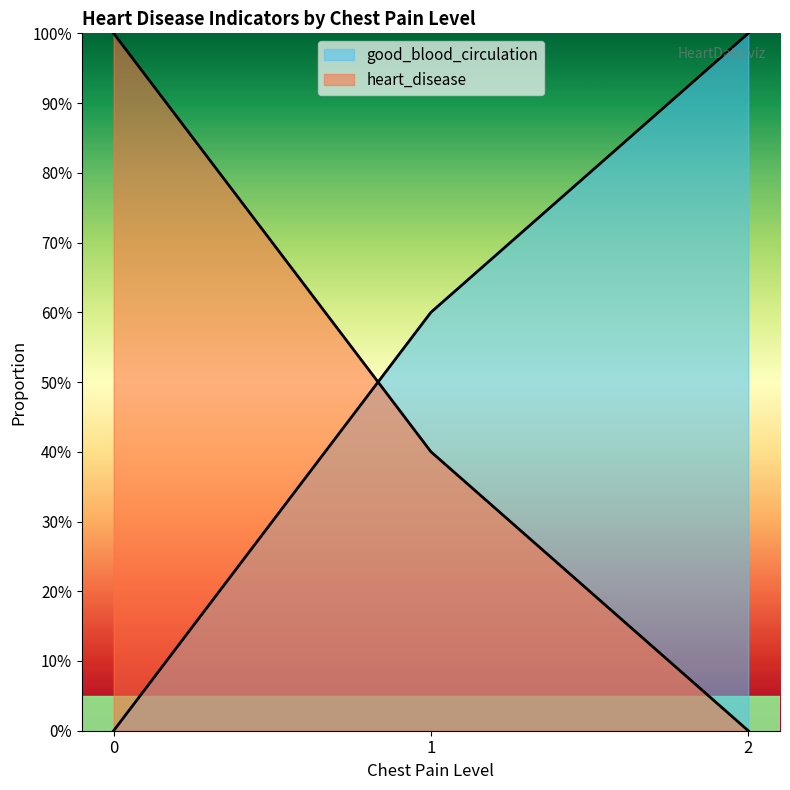

The chart shows a value of 0.9 at 1. True or false?

False